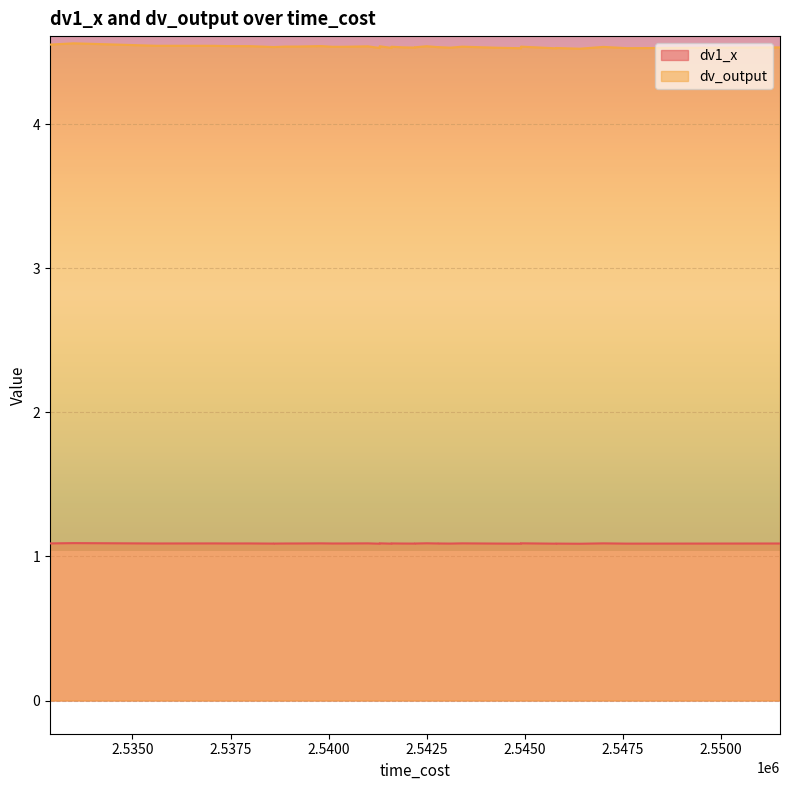

What are all the series names shown in the legend?

dv1_x, dv_output